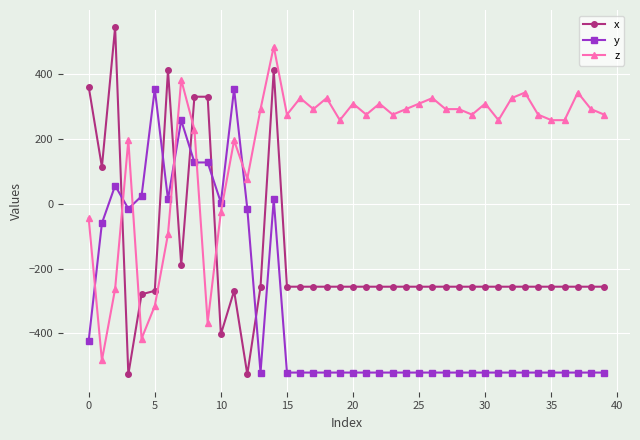

How many lines are shown in the chart?

3